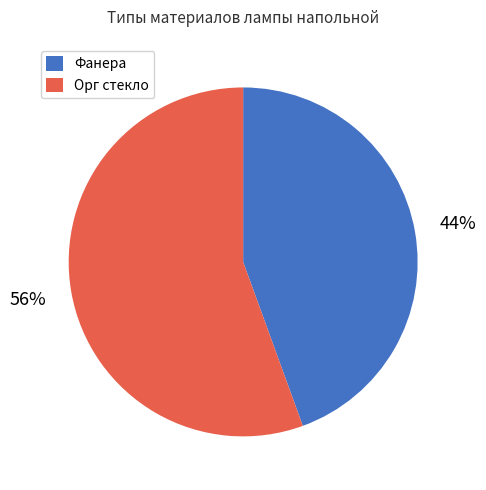

Is the sum of Орг стекло and Фанера greater than half?

Yes